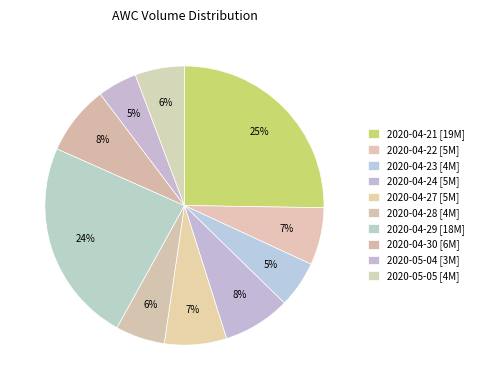

Is 2020-04-24 the majority of the pie?

No